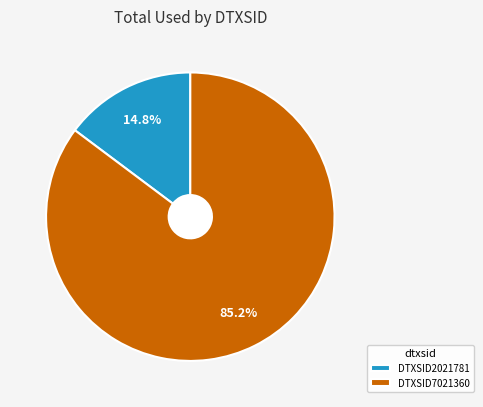

Is it true that DTXSID2021781 is 15% of the pie?

True